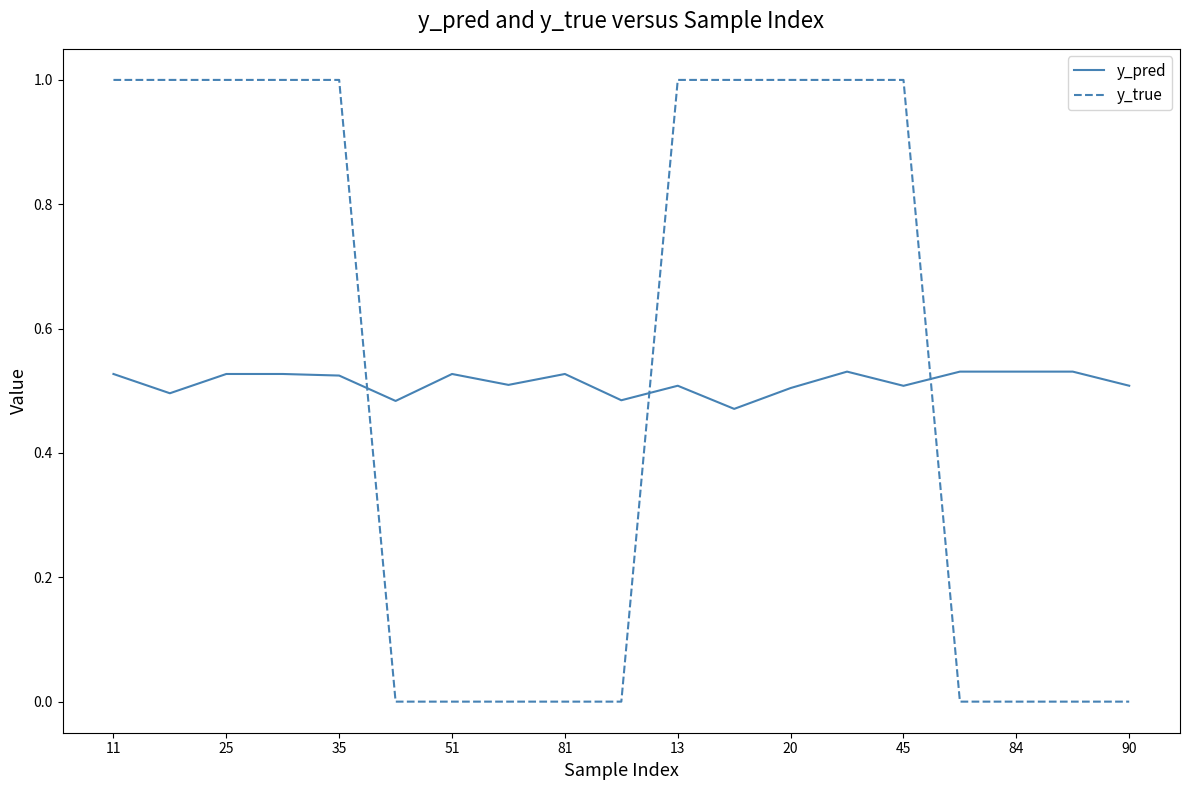

Which series has the largest range (max minus min)?

y_true